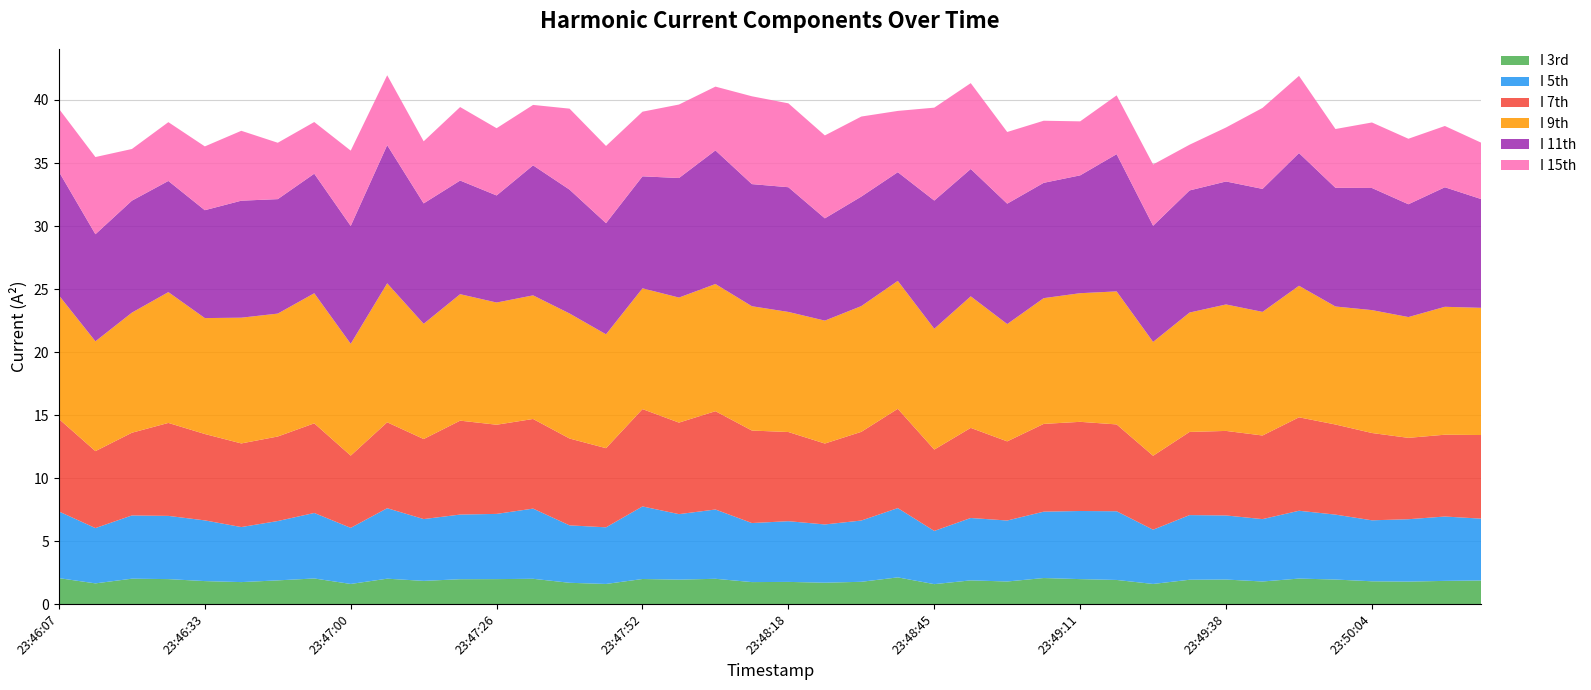

Reading left to right, extract all data points from this chart.

I 3rd: 2.1	1.6	2.0	2.0	1.8	1.7	1.9	2.0	1.6	2.0	1.8	2.0	2.0	2.0	1.7	1.6	2.0	1.9	2.0	1.7	1.8	1.7	1.8	2.1	1.6	1.9	1.8	2.1	2.0	1.9	1.6	1.9	1.9	1.8	2.0	1.9	1.8	1.8	1.8	1.9
I 5th: 5.3	4.4	5.0	5.0	4.8	4.4	4.7	5.2	4.5	5.6	4.9	5.1	5.2	5.6	4.6	4.5	5.8	5.2	5.5	4.7	4.8	4.6	4.9	5.5	4.2	5.0	4.8	5.3	5.4	5.5	4.3	5.1	5.1	5.0	5.4	5.2	4.8	5.0	5.1	4.9
I 7th: 7.3	6.1	6.6	7.4	6.9	6.6	6.7	7.1	5.7	6.8	6.4	7.5	7.1	7.1	6.9	6.3	7.7	7.3	7.8	7.3	7.1	6.4	7.0	7.9	6.5	7.2	6.3	7.0	7.1	6.9	5.9	6.6	6.7	6.6	7.4	7.2	6.9	6.5	6.5	6.6
I 9th: 9.8	8.7	9.5	10.4	9.2	10.0	9.8	10.3	8.9	11.0	9.1	10.0	9.7	9.8	9.9	9.0	9.6	9.9	10.1	9.9	9.5	9.8	10.0	10.2	9.6	10.4	9.3	10.0	10.2	10.6	9.0	9.5	10.0	9.8	10.4	9.4	9.8	9.6	10.2	10.1
I 11th: 9.8	8.5	8.9	8.8	8.6	9.3	9.1	9.5	9.4	11.0	9.6	9.0	8.5	10.3	9.8	8.8	8.9	9.5	10.6	9.7	9.9	8.1	8.7	8.6	10.2	10.1	9.6	9.2	9.4	10.9	9.2	9.7	9.8	9.8	10.5	9.4	9.7	9.0	9.5	8.6
I 15th: 5.0	6.1	4.1	4.7	5.1	5.5	4.5	4.1	6.0	5.5	4.9	5.8	5.3	4.8	6.4	6.1	5.1	5.8	5.1	7.0	6.7	6.6	6.4	4.9	7.4	6.8	5.7	4.9	4.3	4.7	4.9	3.6	4.3	6.4	6.1	4.7	5.2	5.2	4.9	4.5